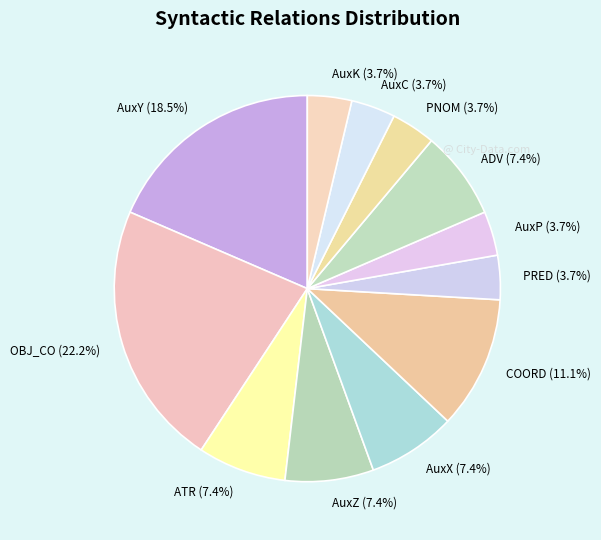

To the nearest percent, what is the combined percentage of PNOM and AuxX?

11%